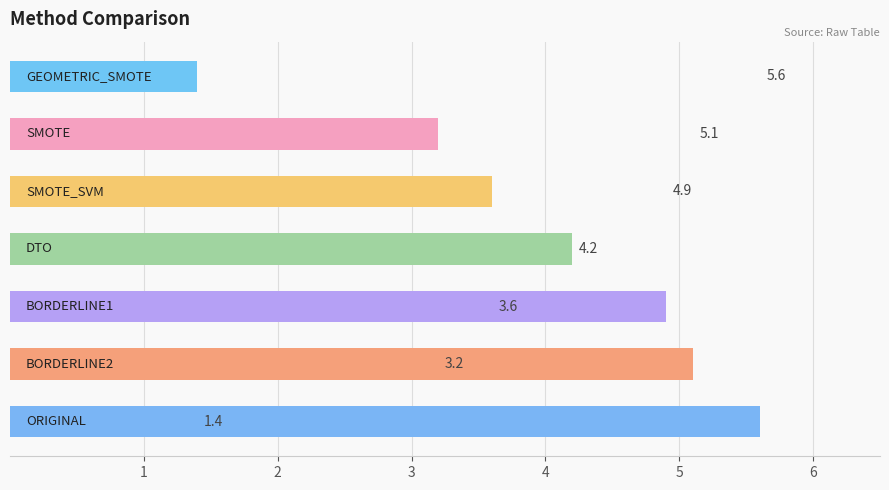

What is the average value?

4.0